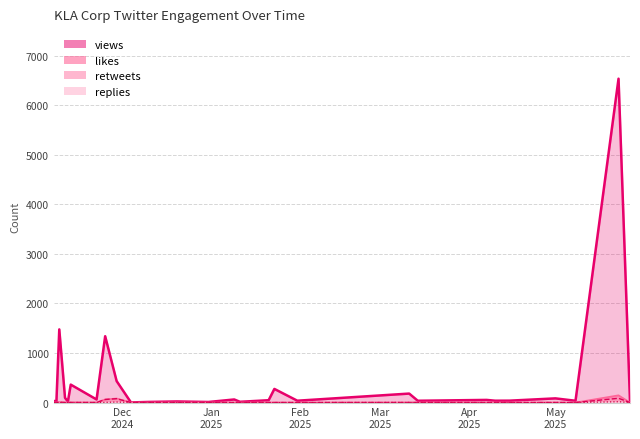

Where is the first local maximum for views?

2